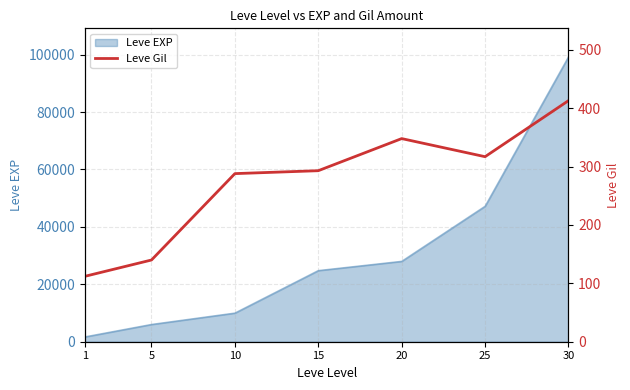

List the labels in order of Leve EXP value, largest first.

30, 25, 20, 15, 10, 5, 1